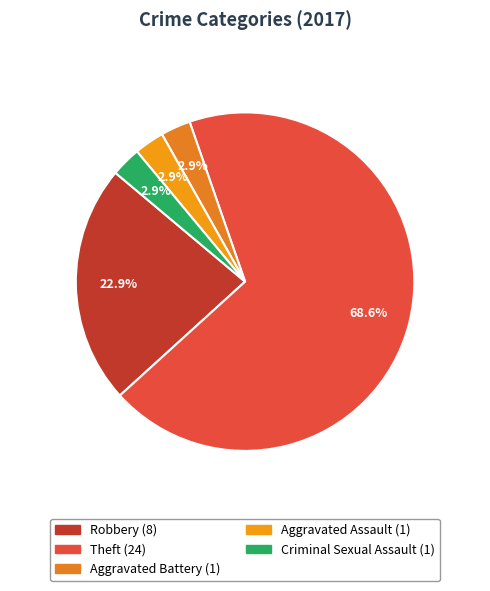

To the nearest percent, what is the average slice percentage?

20%